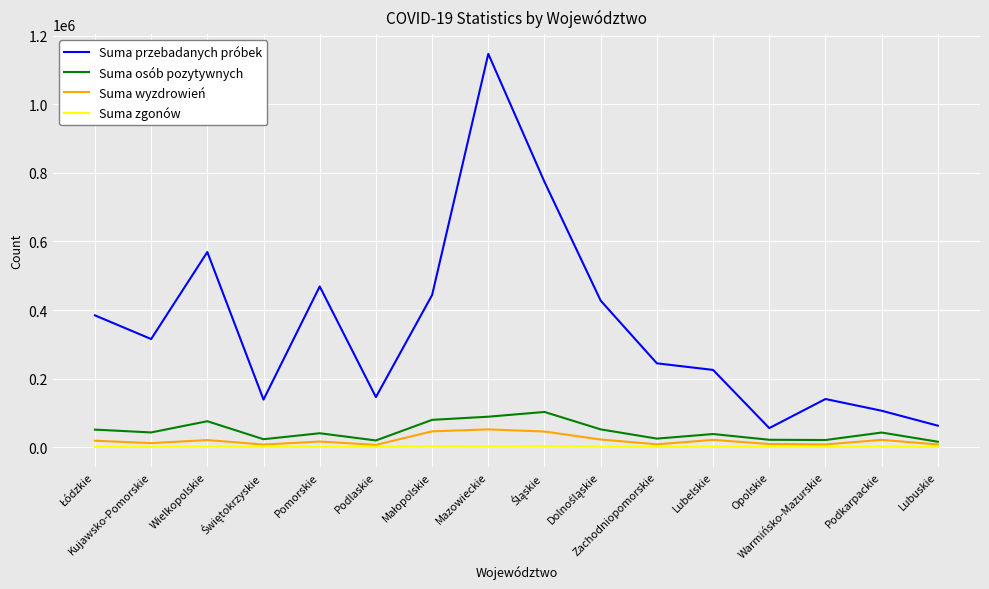

What is the difference between the maximum and second lowest values in the Suma zgonów series?

1270